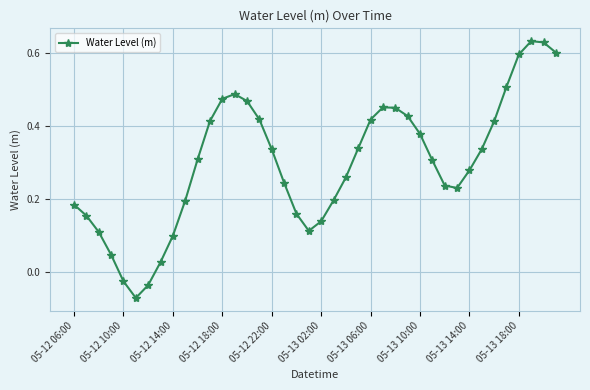

True or false: the data has more than 2 interior local peaks.

True